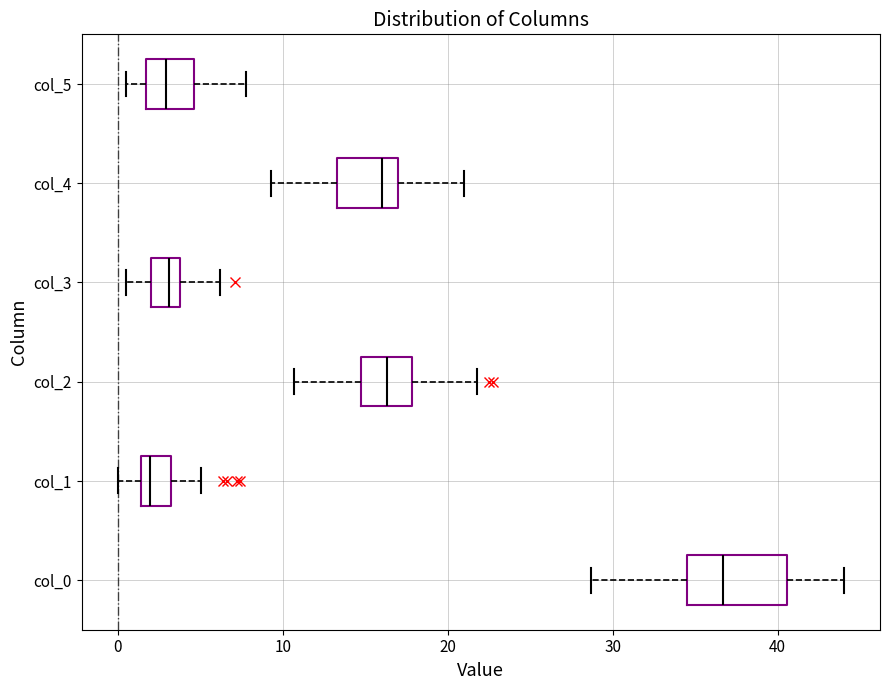

Where does the median line of the box for col_3 sit on the x-axis? The values are not printed on the chart, so give them approximately, as read against the axis.

3